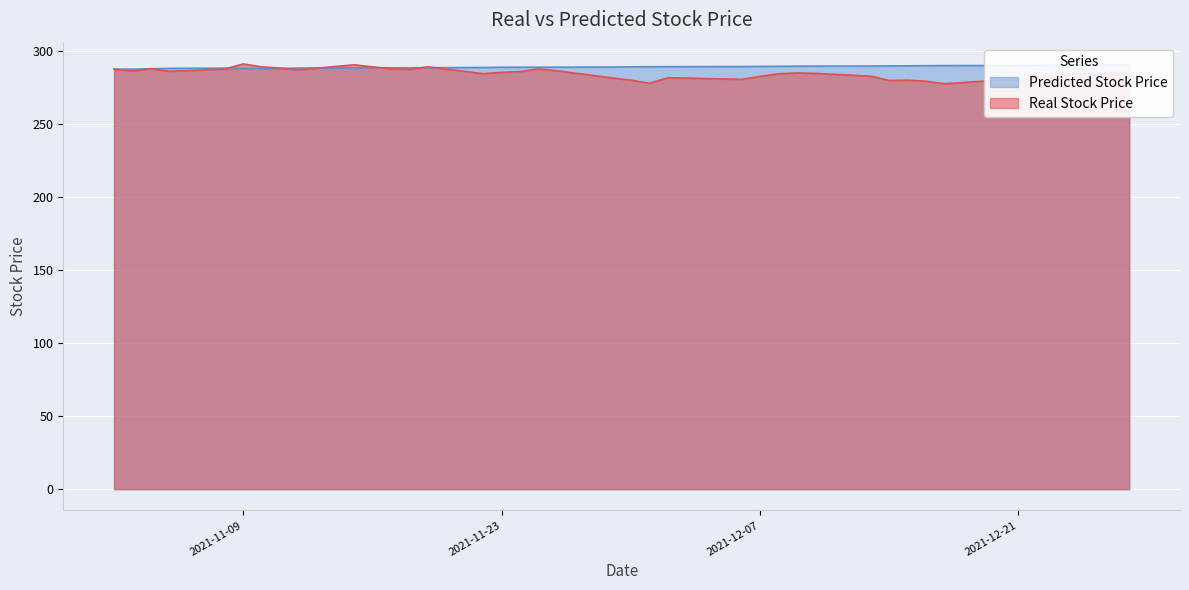

Which series has the largest total across all categories?

Predicted Stock Price